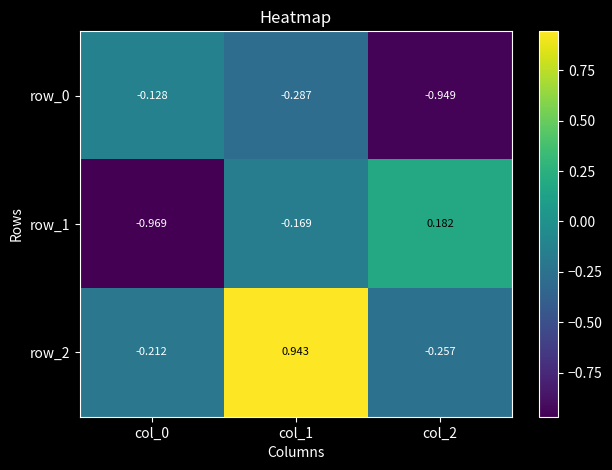

Is the value of row_0 at col_1 greater than the value of row_1 at col_1?

No